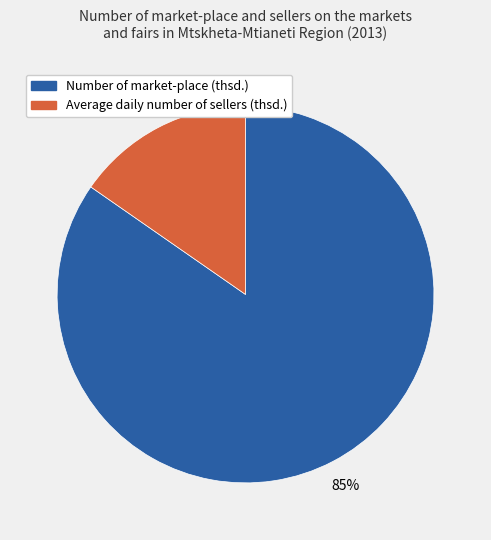

Is it true that Average daily number of sellers (thsd.) is 15% of the pie?

True